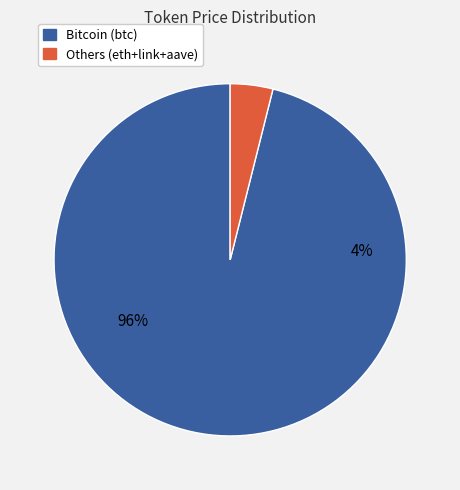

Is the sum of Ethereum (eth) and Aave (aave) greater than half?

No